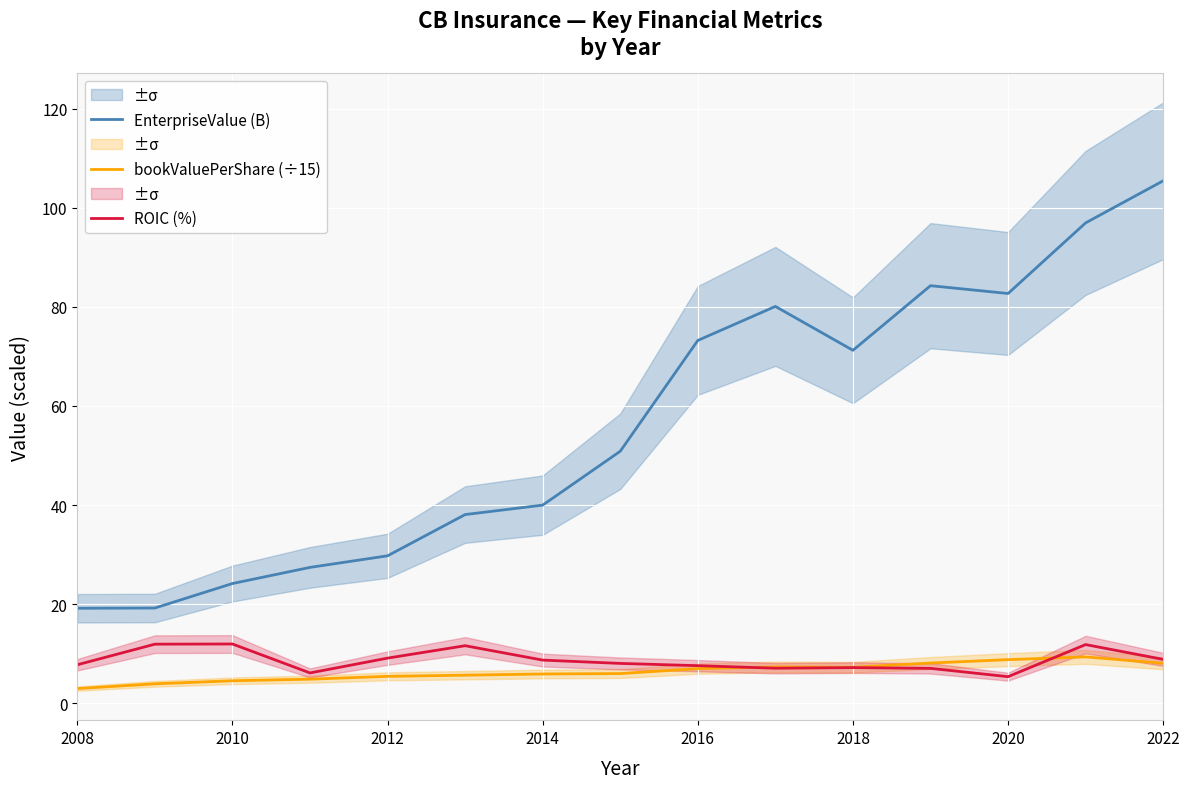

Which category has the lowest value in the bookValuePerShare (÷15) series?

2008